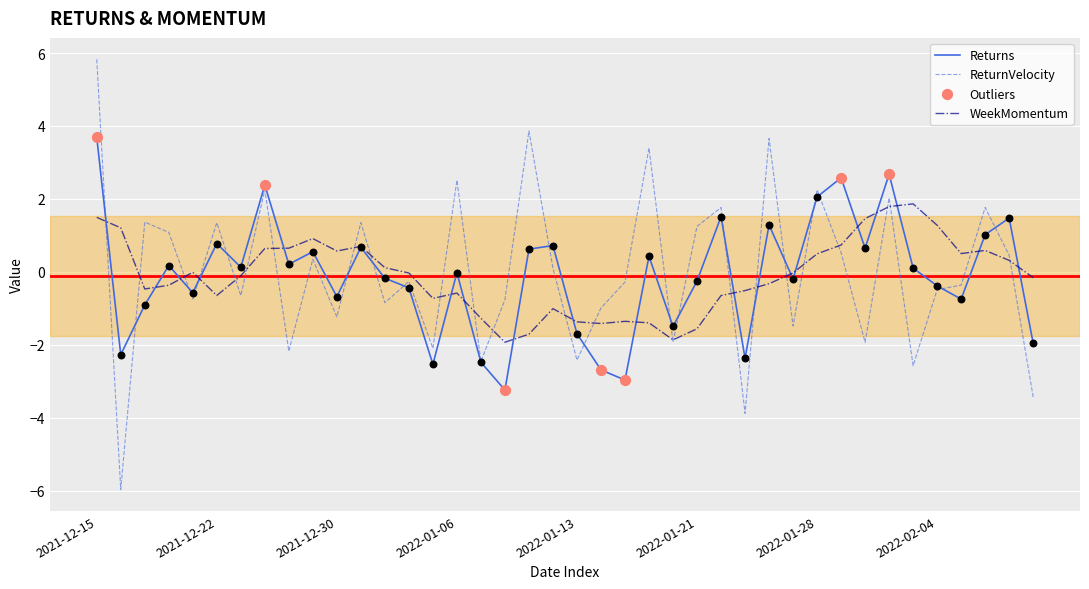

Which series has the largest range (max minus min)?

ReturnVelocity